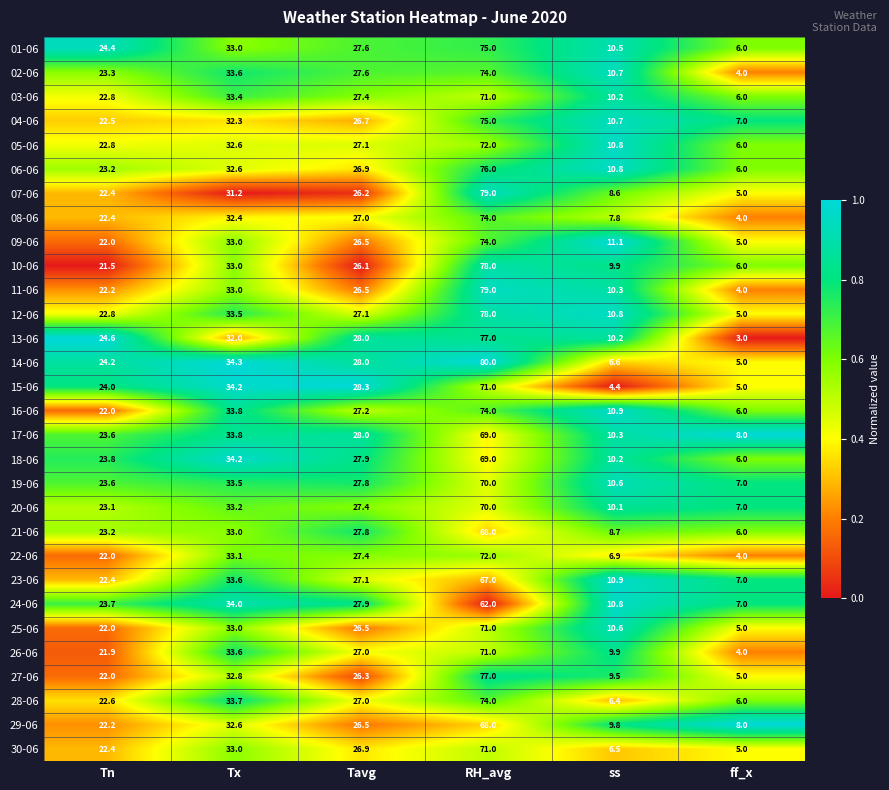

True or false: 19-06 has a value of 125.4 at RH_avg.

False